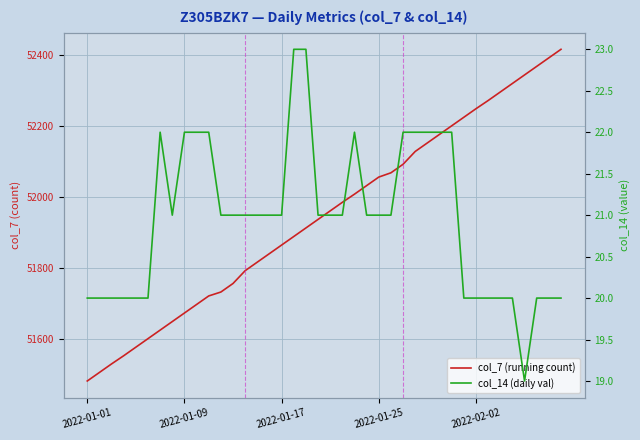

Which series changed the most between 2022-01-01 and 30?

col_7 (running count)